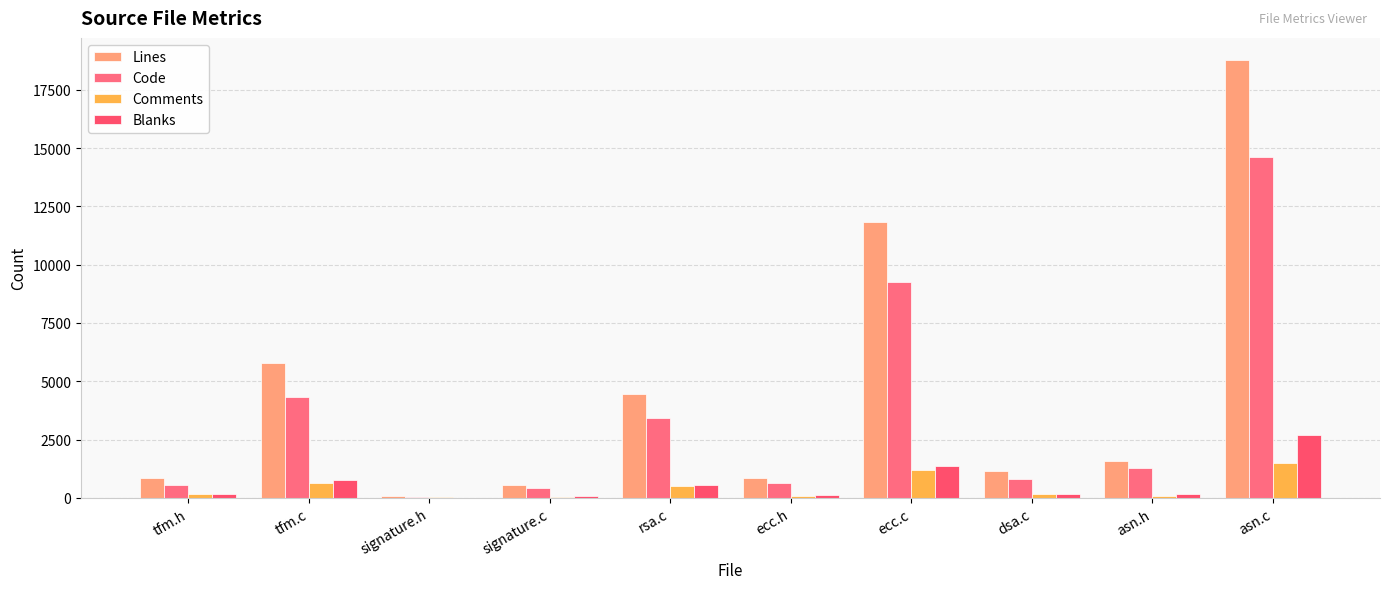

What is the value of the Code bar at the 6th from the left?

647